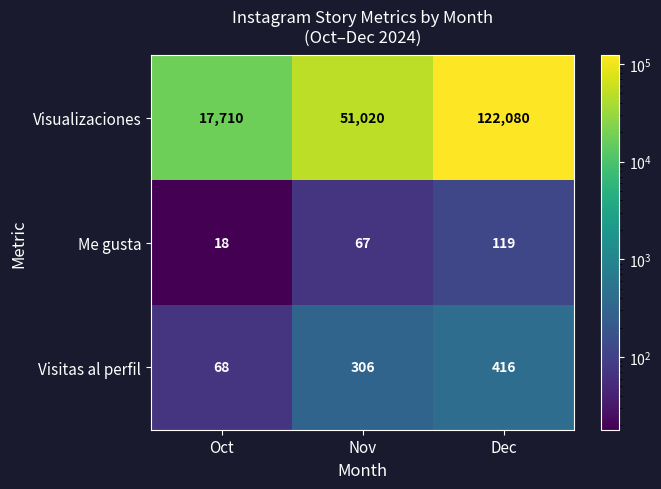

What is the difference between the highest and lowest values at Oct?

17692